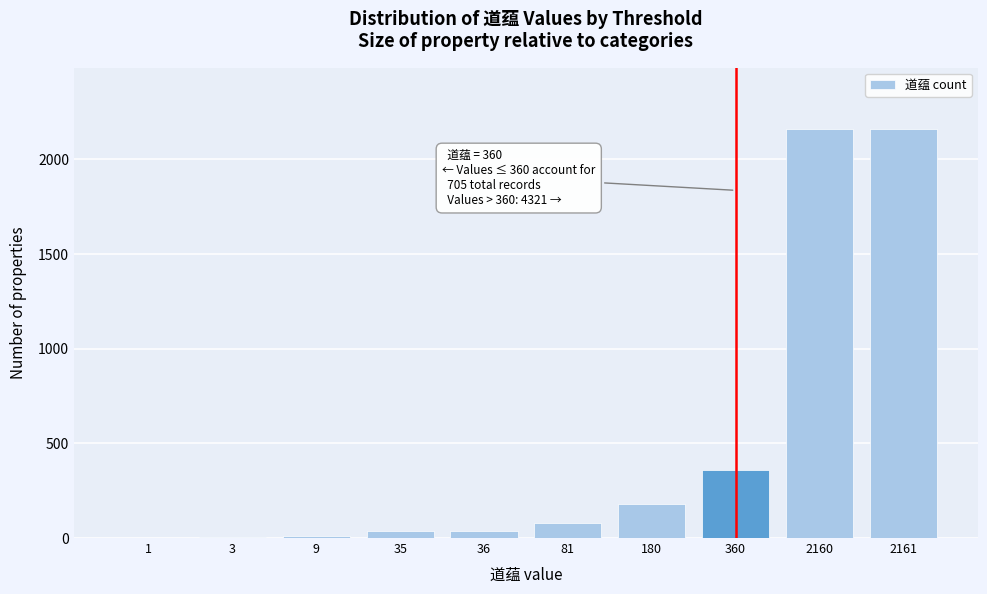

What is the sum of all values?

5026